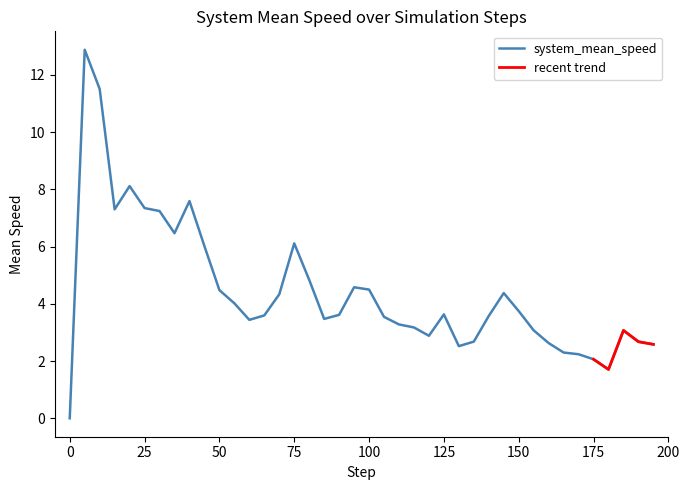

Rank the categories by value from highest to lowest.

5.0, 10.0, 20.0, 40.0, 25.0, 15.0, 30.0, 35.0, 75.0, 45.0, 80.0, 95.0, 100.0, 50.0, 145.0, 70.0, 55.0, 150.0, 125.0, 90.0, 65.0, 140.0, 105.0, 85.0, 60.0, 110.0, 115.0, 155.0, 185.0, 120.0, 135.0, 190.0, 160.0, 195.0, 130.0, 165.0, 170.0, 175.0, 180.0, 0.0